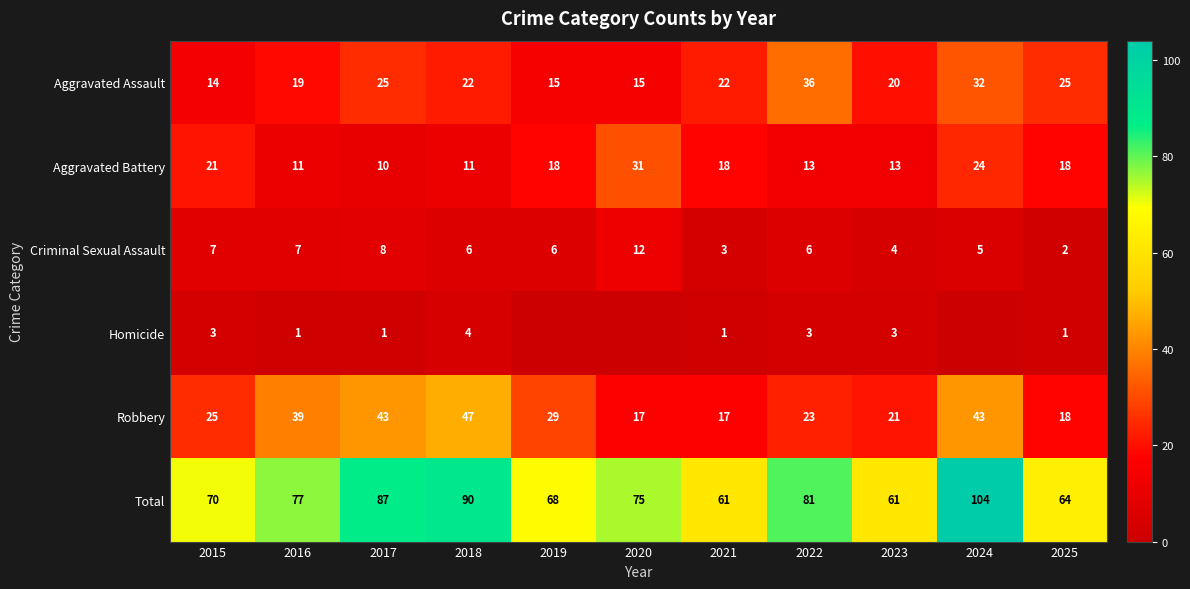

What is the sum of all Total values?

838